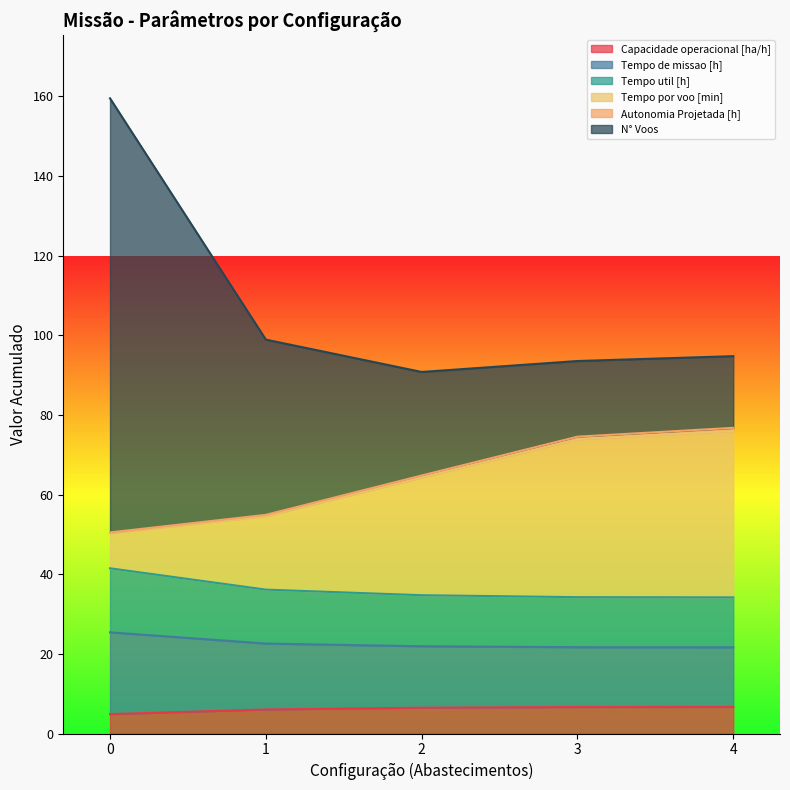

True or false: Tempo de missao [h] and Tempo util [h] cross at least once.

False